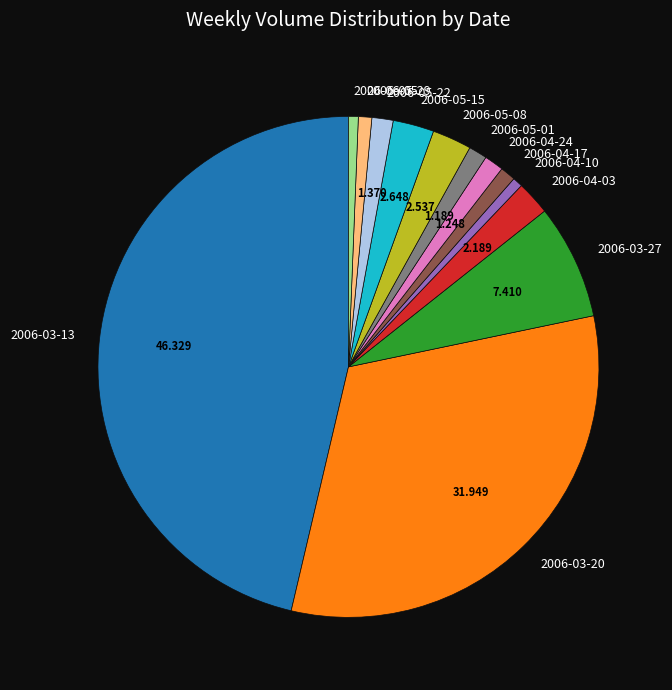

Does 2006-04-10 represent more than half of the total?

No